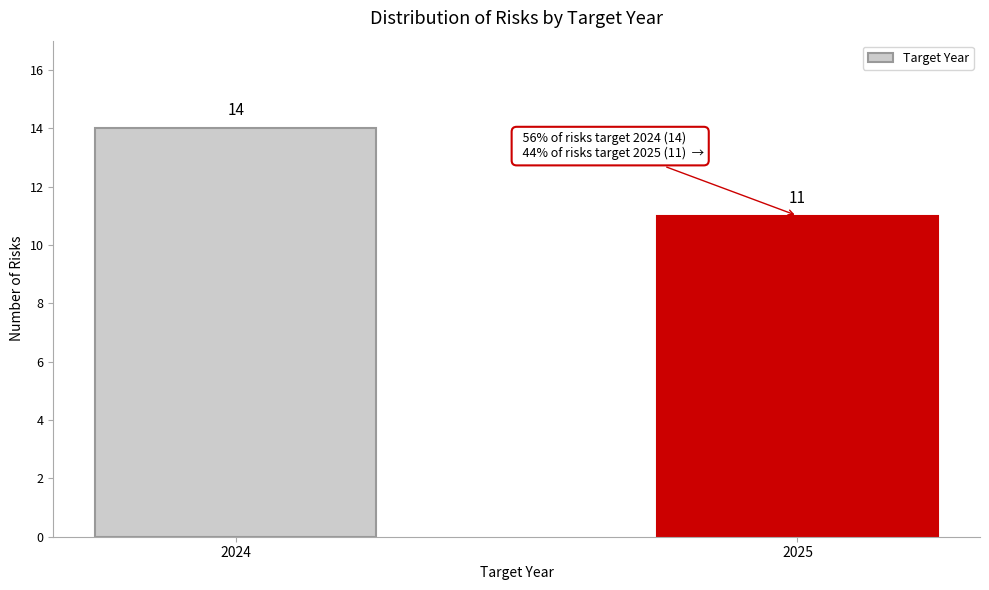

Reading left to right, extract all data points from this chart.

14	11